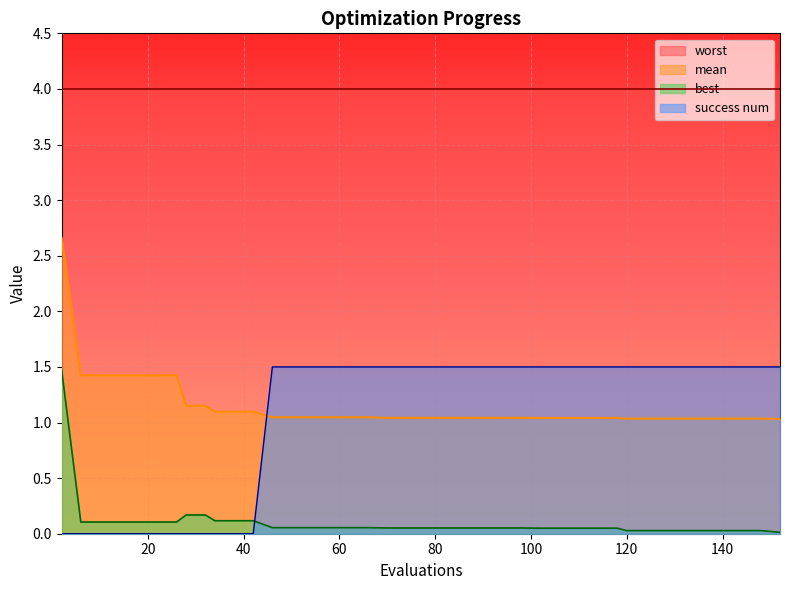

What is the difference between the maximum and minimum values in the success num series?

1.5